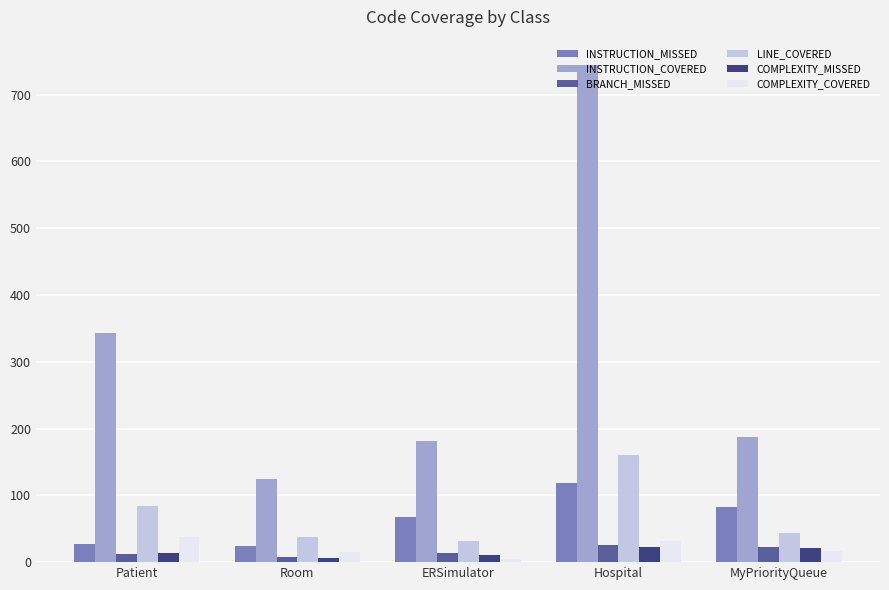

Which series has the largest total across all categories?

INSTRUCTION_COVERED